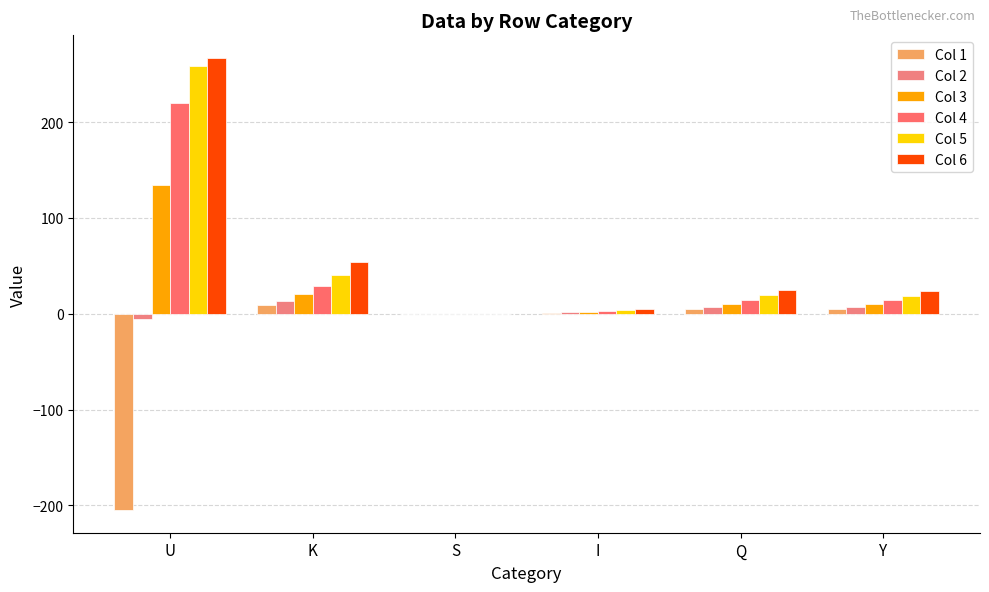

How many series are shown in this chart?

6